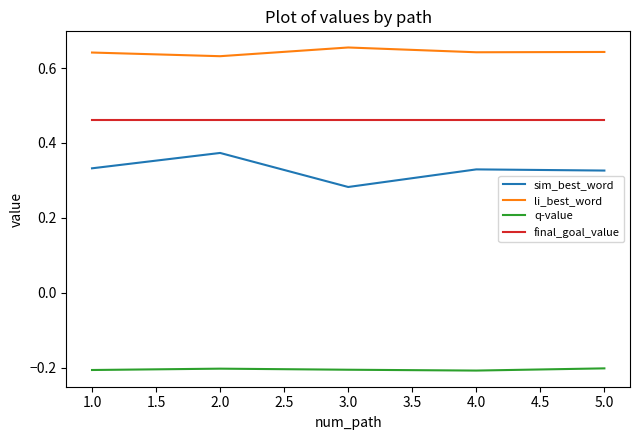

True or false: final_goal_value has a value of 0.1 at 3.0.

False